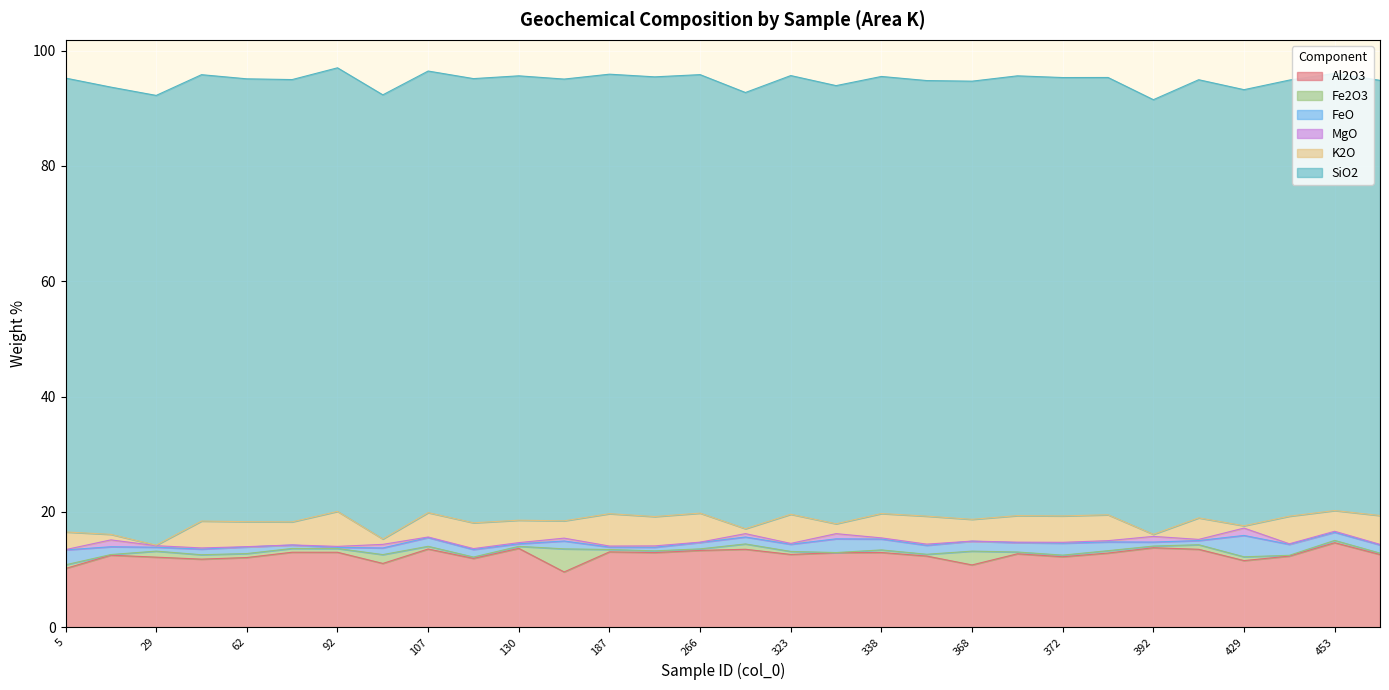

Reading left to right, extract all data points from this chart.

Al2O3: 10.2	12.5	12.1	11.8	12.1	13.0	13.0	11.1	13.6	11.9	13.7	9.6	13.1	12.9	13.3	13.5	12.6	12.9	12.9	12.3	10.8	12.7	12.2	12.9	13.8	13.5	11.5	12.3	14.6	12.6
Fe2O3: 0.6	0.1	1.0	0.8	0.7	0.7	0.7	1.5	0.5	0.2	0.4	4.0	0.4	0.3	0.3	0.9	0.5	0.0	0.4	0.3	2.4	0.3	0.3	0.4	0.3	0.8	0.7	0.1	0.4	0.2
FeO: 2.6	1.4	0.7	1.0	1.1	0.6	0.2	1.2	1.5	1.3	0.4	1.4	0.4	0.6	1.1	1.2	1.2	2.4	1.9	1.6	1.7	1.6	2.1	1.5	0.7	0.7	3.7	1.9	1.4	1.4
MgO: 0.1	1.2	0.3	0.2	0.1	0.0	0.2	0.6	0.1	0.2	0.2	0.5	0.2	0.2	0.1	0.6	0.1	0.9	0.2	0.2	0.0	0.1	0.1	0.2	1.0	0.2	1.3	0.1	0.2	0.1
K2O: 3.1	1.0	0.1	4.7	4.3	4.0	6.1	0.9	4.2	4.5	3.9	3.0	5.6	5.1	5.0	0.9	5.1	1.7	4.2	4.9	3.8	4.6	4.6	4.5	0.4	3.7	0.4	4.8	3.6	5.0
SiO2: 78.7	77.6	78.0	77.4	76.8	76.7	76.9	77.0	76.6	77.0	77.1	76.6	76.2	76.2	76.0	75.6	76.1	76.0	75.8	75.5	76.0	76.3	76.0	75.8	75.4	76.0	75.6	75.6	75.8	75.5